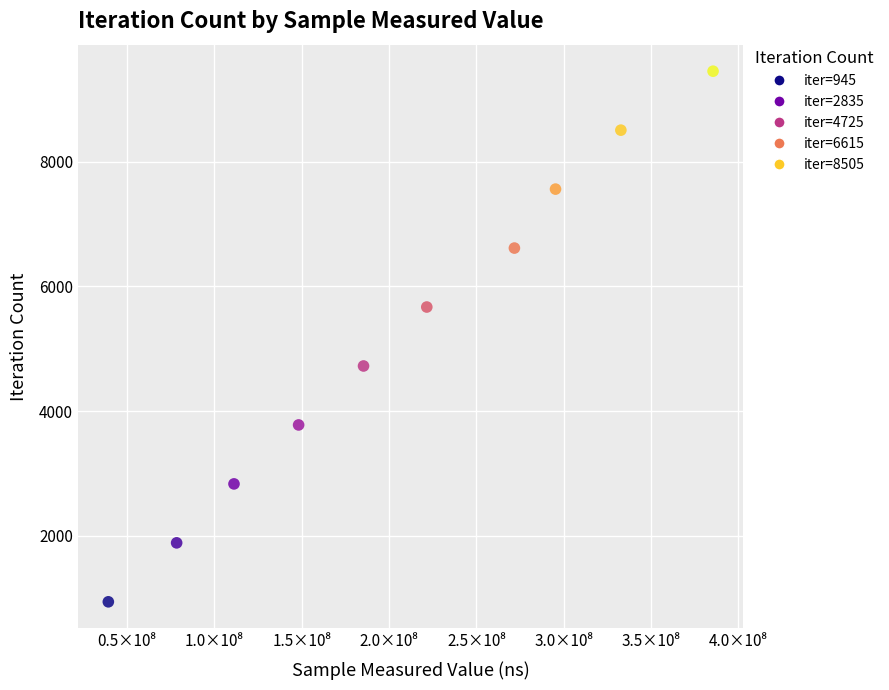

What is the range of X values (max minus min)?

346217089